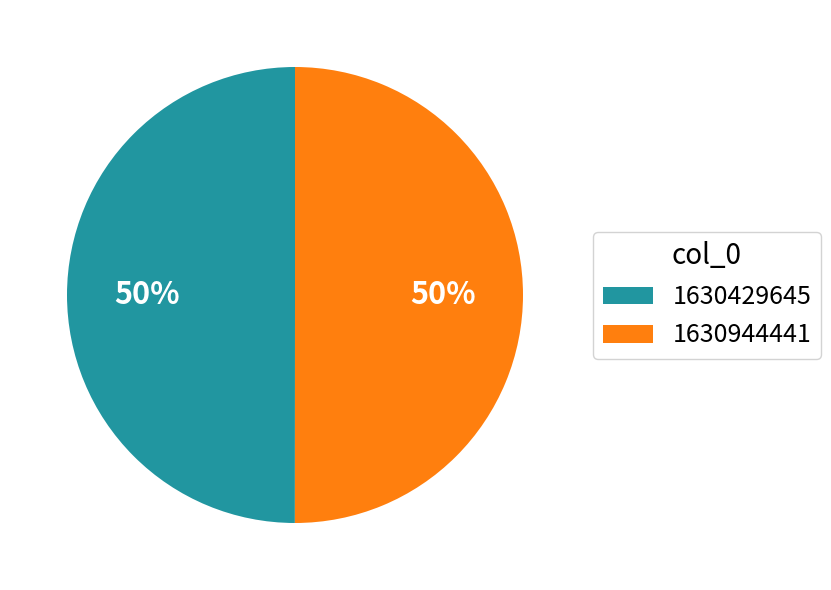

True or false: 1630944441 accounts for 50% of the total.

True